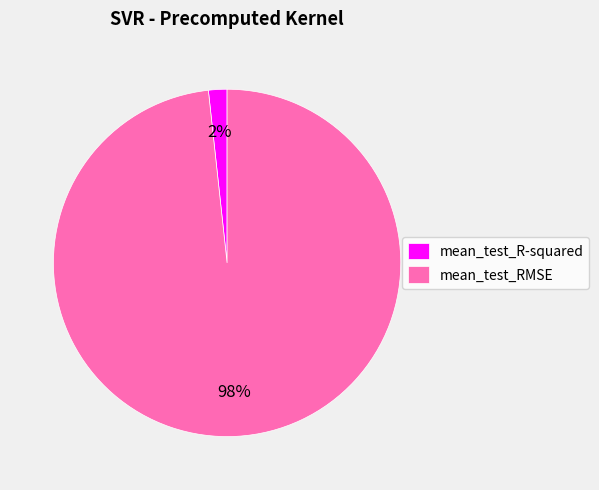

To the nearest percent, what percentage of the pie is mean_test_R-squared?

2%